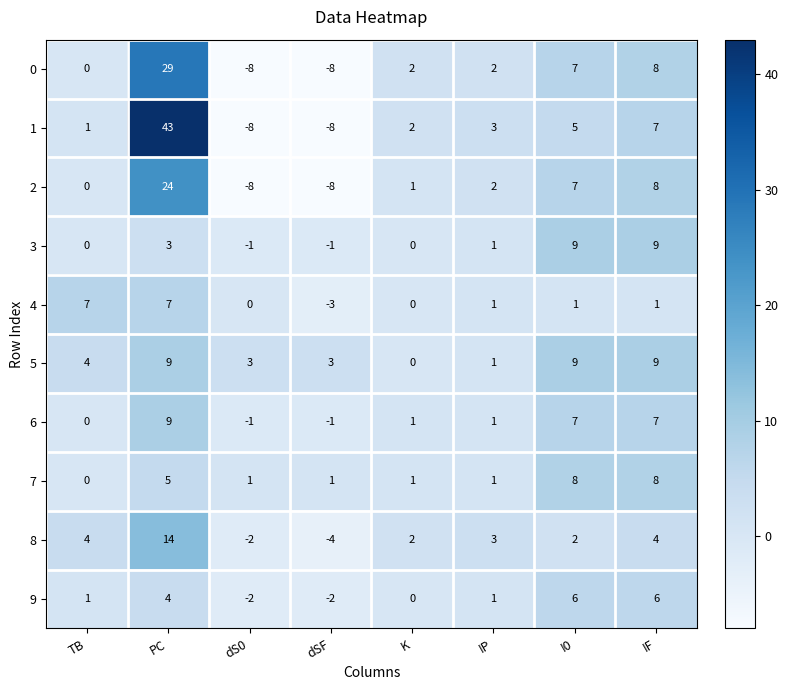

What is the average value of the 8 series?

3